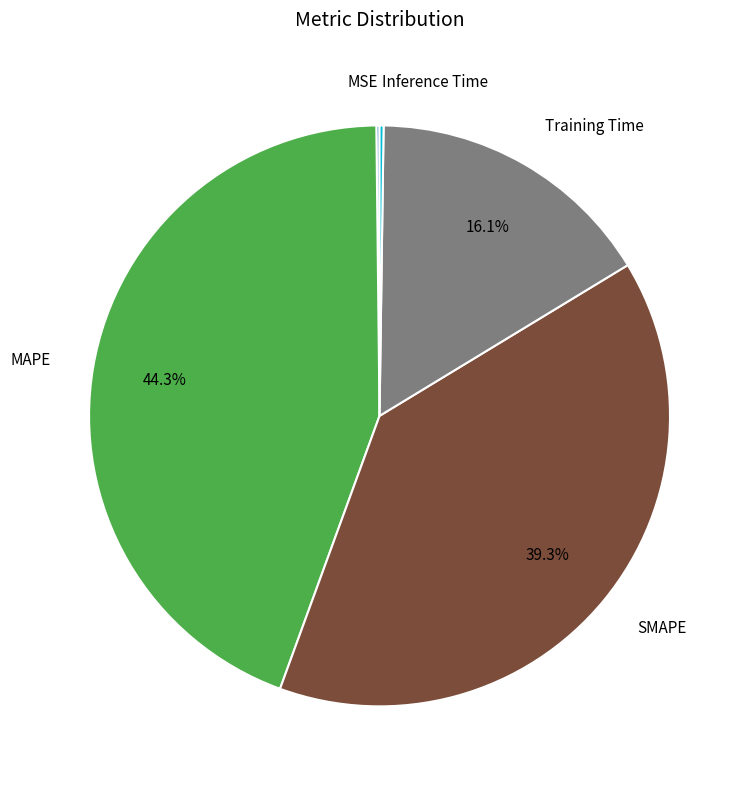

Is there a majority slice in this chart?

No